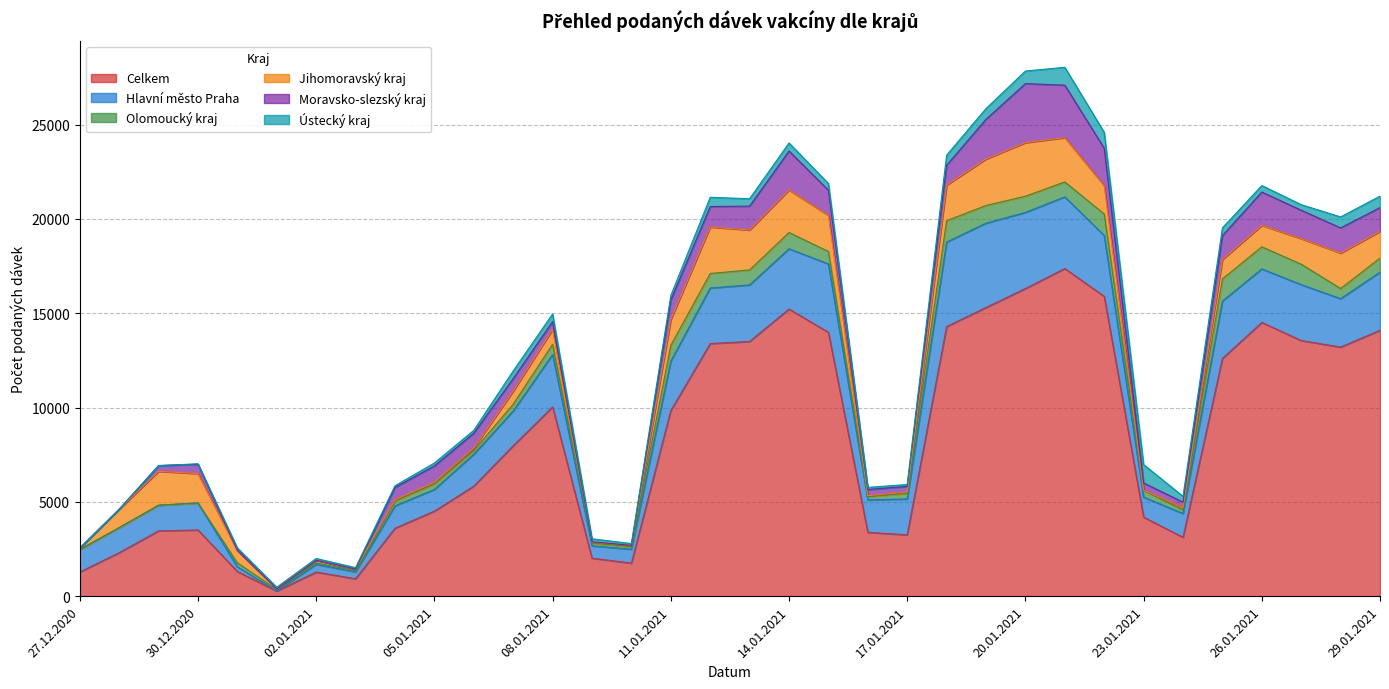

Does the chart display data point markers on the line(s)?

No